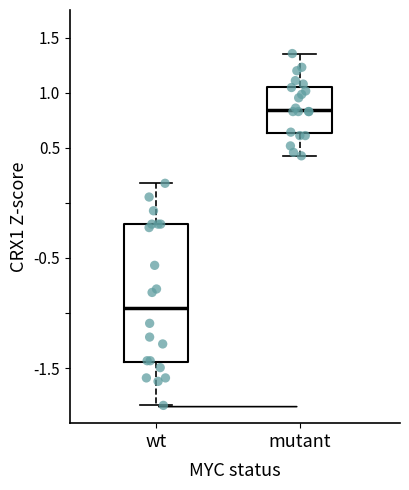

Where does the upper whisker of the box for mutant end on the y-axis? The values are not printed on the chart, so give them approximately, as read against the axis.

1.35